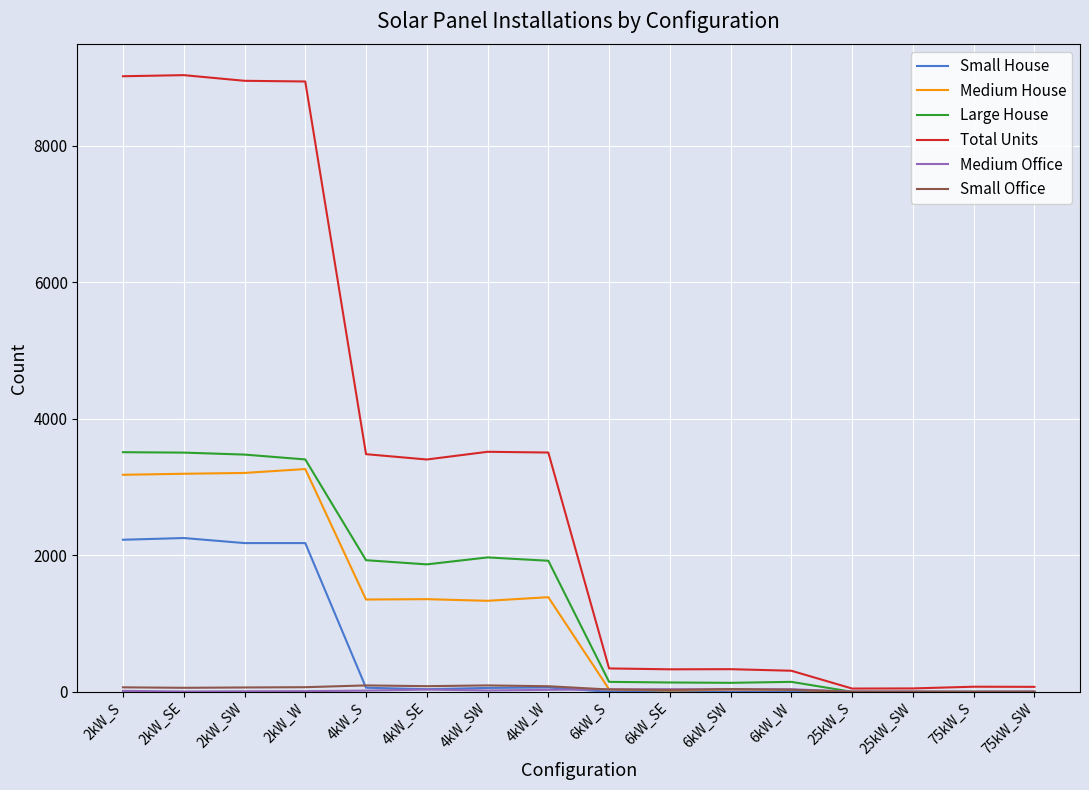

What is the sum of all Total Units values?

51433